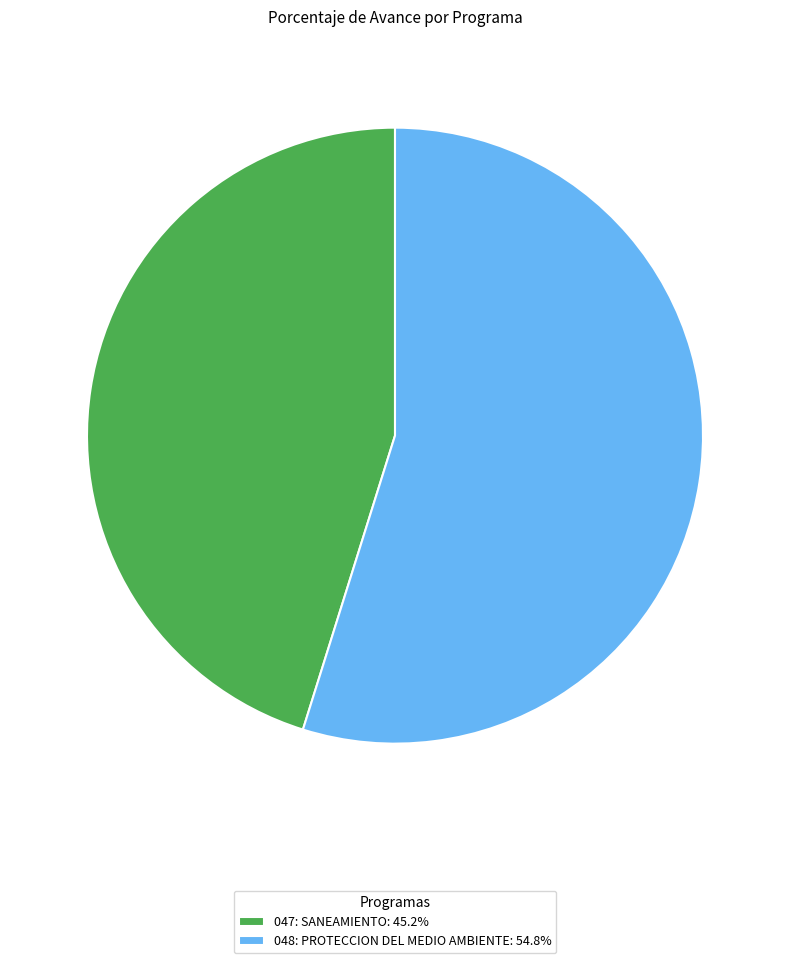

Do 047: SANEAMIENTO: 45.2% and 048: PROTECCION DEL MEDIO AMBIENTE: 54.8% together represent more than half of the pie?

Yes